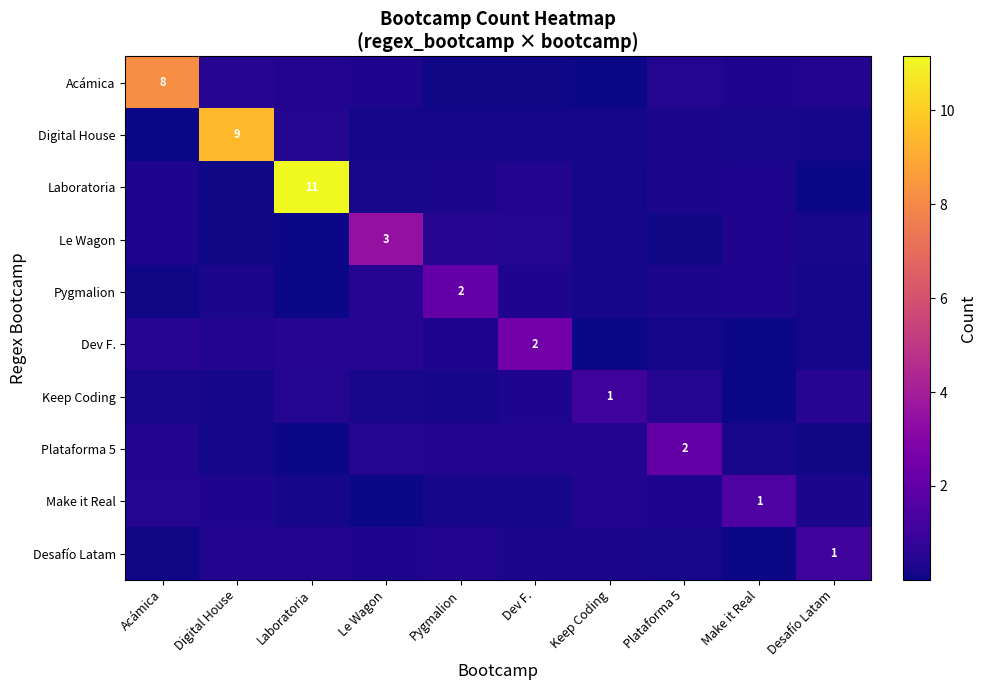

Which label corresponds to the smallest value in the chart?

Laboratoria